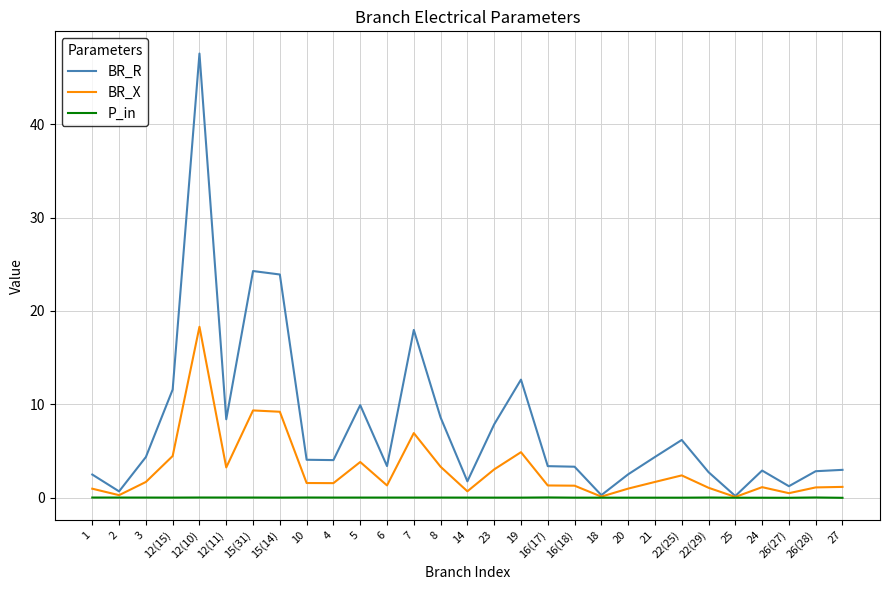

Does the chart have visible grid lines?

Yes